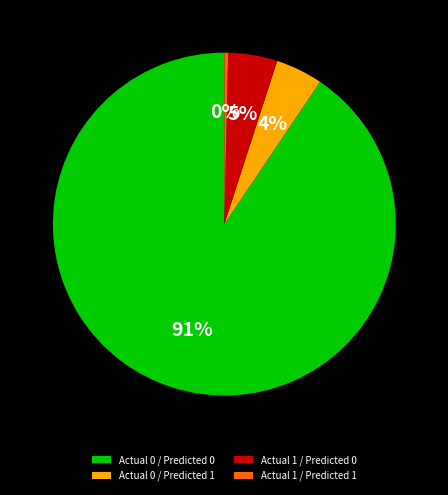

What is the majority slice?

Actual 0 / Predicted 0